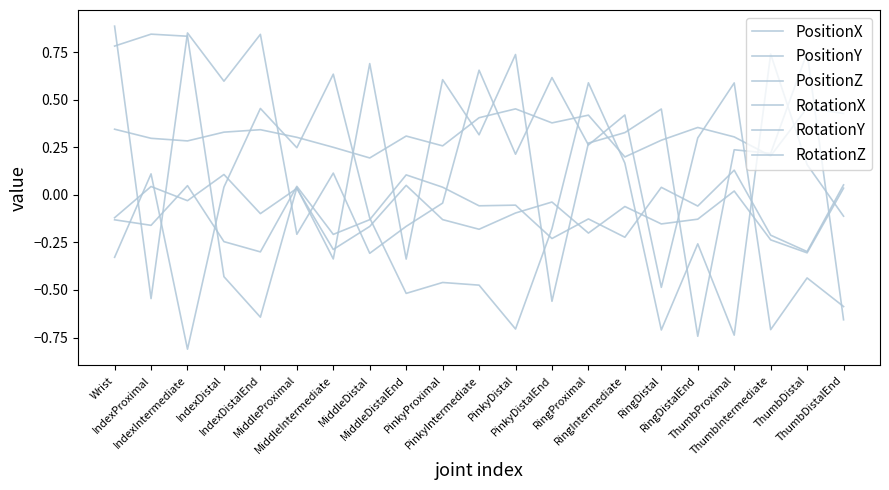

How many lines are shown in the chart?

6